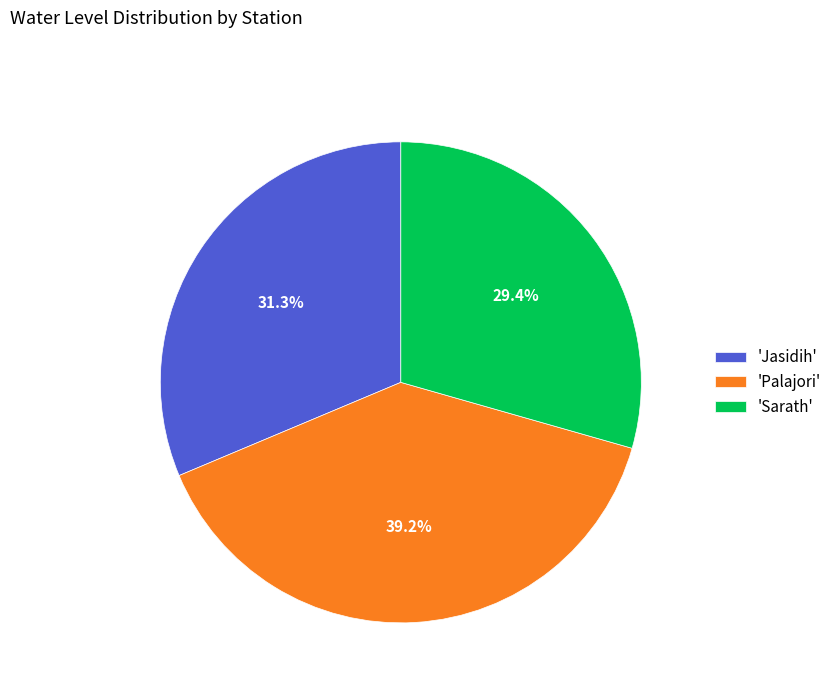

How many slices are in this pie chart?

3